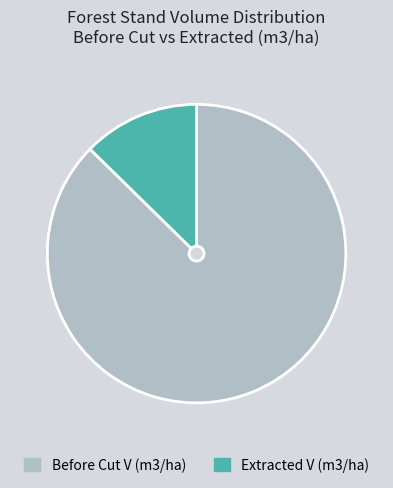

Between Extracted V (m3/ha) and Before Cut V (m3/ha), which is larger?

Before Cut V (m3/ha)